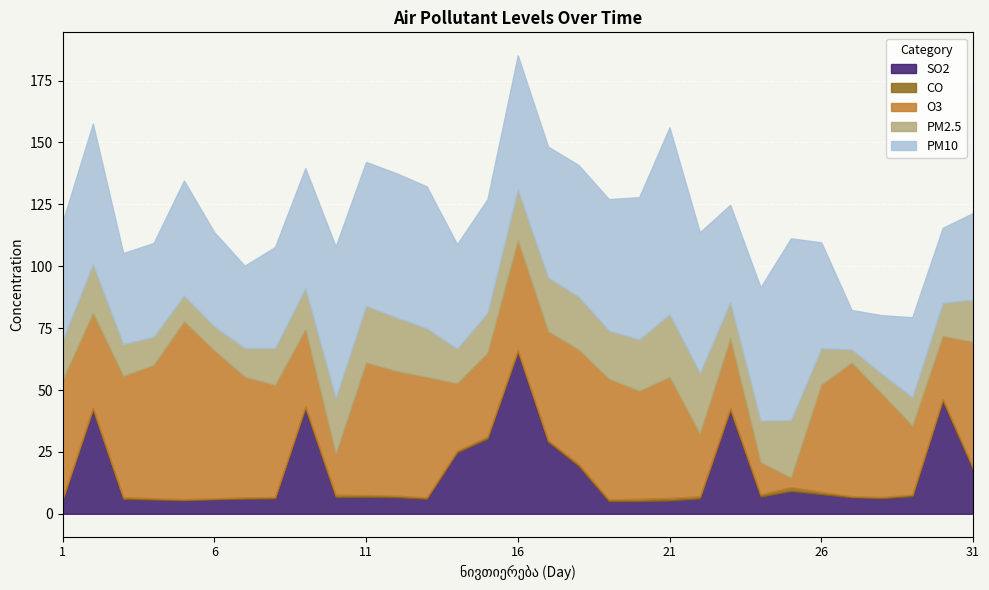

Is the value of PM2.5 at 6 greater than the value of O3 at 15?

No